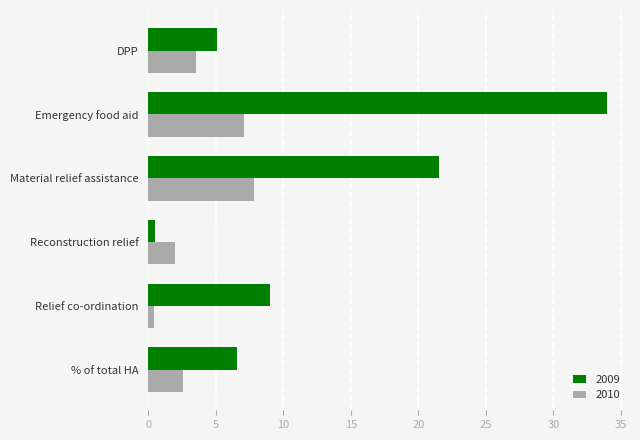

What is the difference between the maximum and minimum values in the 2010 series?

7.4